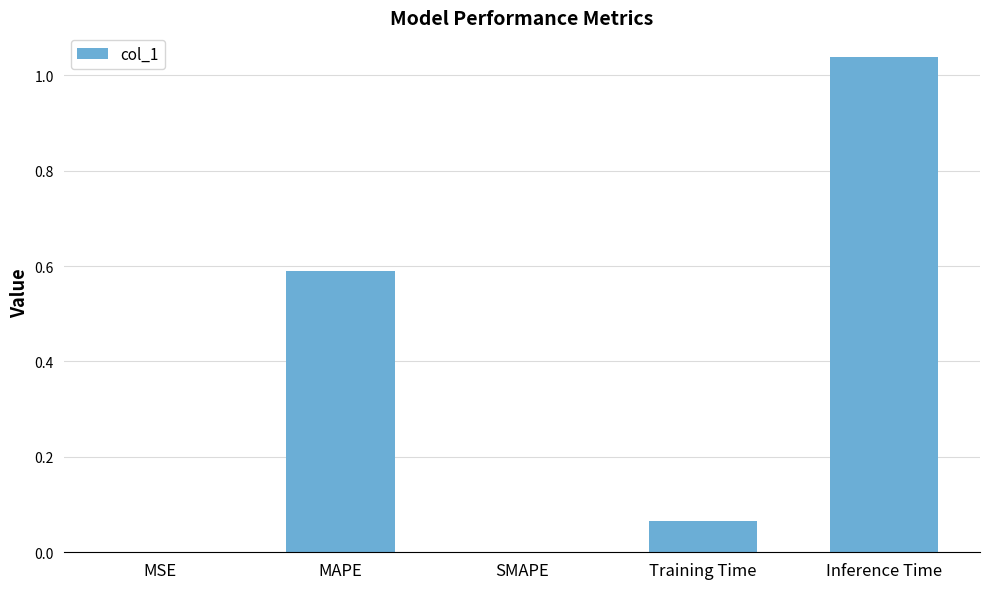

What is the sum of all values?

1.7